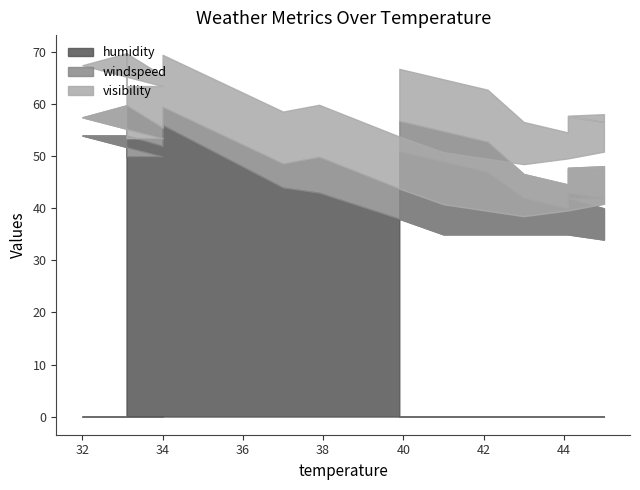

The visibility series shows 5.5 at 43.0. True or false?

False